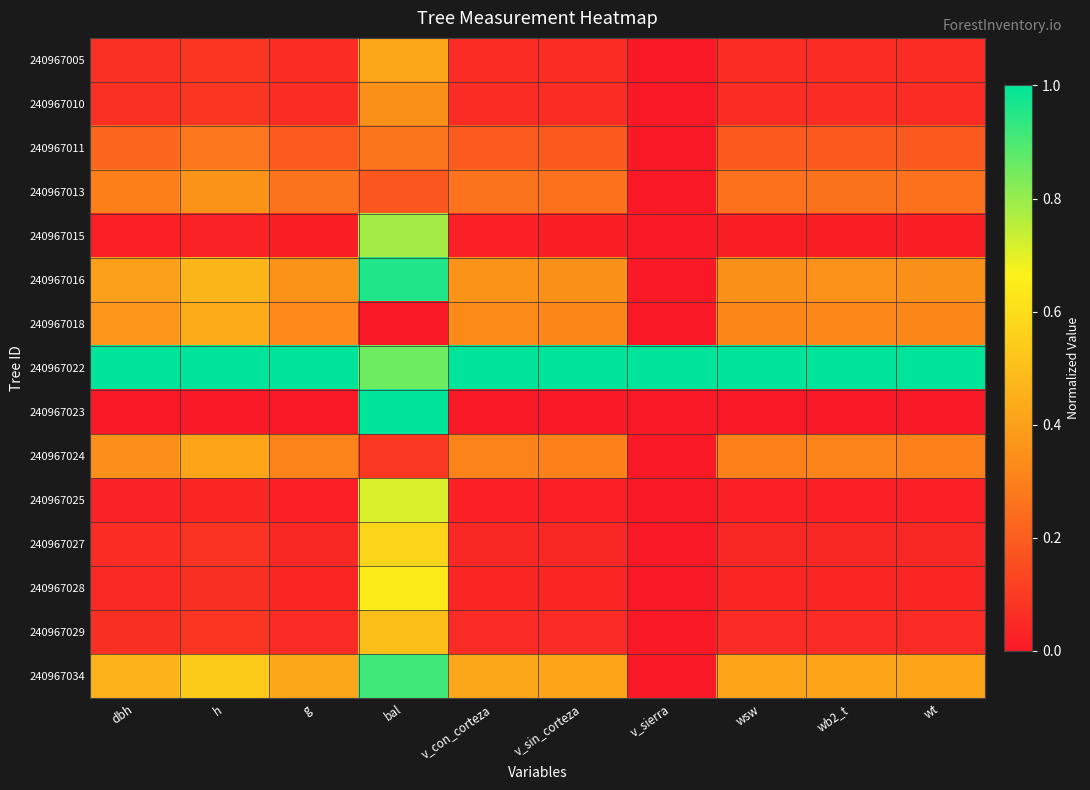

Reading right to left, transcribe all the data shown in this chart.

240967005: wt=0.1	wb2_t=0.1	wsw=0.1	v_sierra=0.0	v_sin_corteza=0.1	v_con_corteza=0.1	bal=0.4	g=0.1	h=0.1	dbh=0.1
240967010: wt=0.1	wb2_t=0.1	wsw=0.1	v_sierra=0.0	v_sin_corteza=0.1	v_con_corteza=0.1	bal=0.4	g=0.1	h=0.1	dbh=0.1
240967011: wt=0.2	wb2_t=0.2	wsw=0.2	v_sierra=0.0	v_sin_corteza=0.2	v_con_corteza=0.2	bal=0.3	g=0.2	h=0.3	dbh=0.2
240967013: wt=0.3	wb2_t=0.3	wsw=0.3	v_sierra=0.0	v_sin_corteza=0.3	v_con_corteza=0.3	bal=0.2	g=0.3	h=0.4	dbh=0.3
240967015: wt=0.0	wb2_t=0.0	wsw=0.0	v_sierra=0.0	v_sin_corteza=0.0	v_con_corteza=0.0	bal=0.8	g=0.0	h=0.0	dbh=0.0
240967016: wt=0.4	wb2_t=0.4	wsw=0.4	v_sierra=0.0	v_sin_corteza=0.4	v_con_corteza=0.4	bal=1.0	g=0.4	h=0.5	dbh=0.4
240967018: wt=0.3	wb2_t=0.3	wsw=0.3	v_sierra=0.0	v_sin_corteza=0.3	v_con_corteza=0.3	bal=0.0	g=0.3	h=0.4	dbh=0.4
240967022: wt=1.0	wb2_t=1.0	wsw=1.0	v_sierra=1.0	v_sin_corteza=1.0	v_con_corteza=1.0	bal=0.9	g=1.0	h=1.0	dbh=1.0
240967023: wt=0.0	wb2_t=0.0	wsw=0.0	v_sierra=0.0	v_sin_corteza=0.0	v_con_corteza=0.0	bal=1.0	g=0.0	h=0.0	dbh=0.0
240967024: wt=0.3	wb2_t=0.3	wsw=0.3	v_sierra=0.0	v_sin_corteza=0.3	v_con_corteza=0.3	bal=0.1	g=0.3	h=0.4	dbh=0.3
240967025: wt=0.0	wb2_t=0.0	wsw=0.0	v_sierra=0.0	v_sin_corteza=0.0	v_con_corteza=0.0	bal=0.7	g=0.0	h=0.0	dbh=0.0
240967027: wt=0.0	wb2_t=0.0	wsw=0.0	v_sierra=0.0	v_sin_corteza=0.0	v_con_corteza=0.0	bal=0.6	g=0.0	h=0.1	dbh=0.1
240967028: wt=0.0	wb2_t=0.0	wsw=0.0	v_sierra=0.0	v_sin_corteza=0.0	v_con_corteza=0.0	bal=0.6	g=0.0	h=0.1	dbh=0.0
240967029: wt=0.1	wb2_t=0.1	wsw=0.1	v_sierra=0.0	v_sin_corteza=0.1	v_con_corteza=0.1	bal=0.5	g=0.1	h=0.1	dbh=0.1
240967034: wt=0.4	wb2_t=0.4	wsw=0.4	v_sierra=0.0	v_sin_corteza=0.4	v_con_corteza=0.4	bal=0.9	g=0.4	h=0.5	dbh=0.5